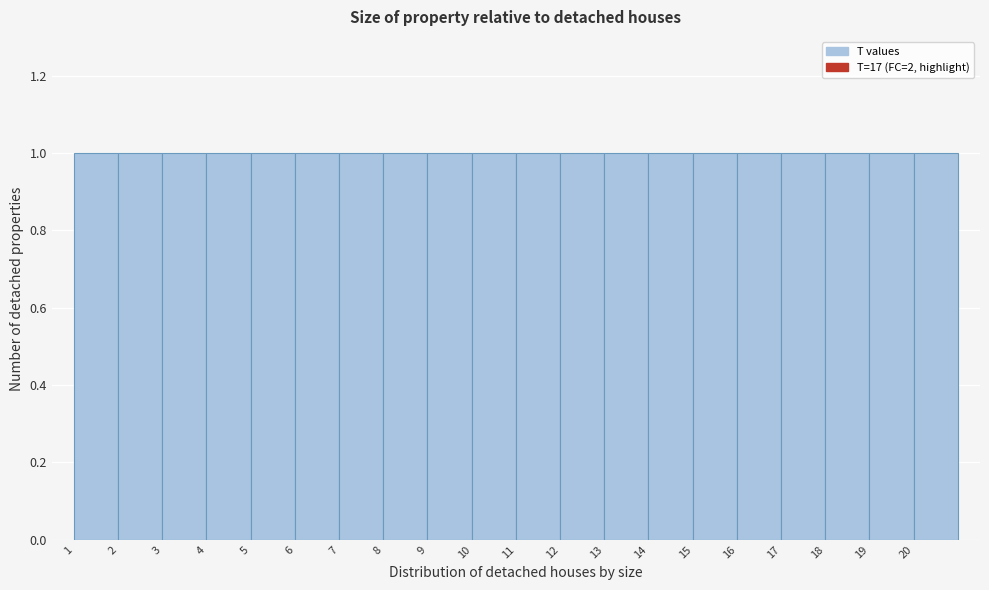

Reading left to right, transcribe this chart: for each bar, give the range it covers on the x-axis and its height. The values are not printed on the chart, so give them approximately, as read against the axis.

1 to 2: 1
2 to 3: 1
3 to 4: 1
4 to 5: 1
5 to 6: 1
6 to 7: 1
7 to 8: 1
8 to 9: 1
9 to 10: 1
10 to 11: 1
11 to 12: 1
12 to 13: 1
13 to 14: 1
14 to 15: 1
15 to 16: 1
16 to 17: 1
17 to 18: 1
18 to 19: 1
19 to 20: 1
20 to 21: 1